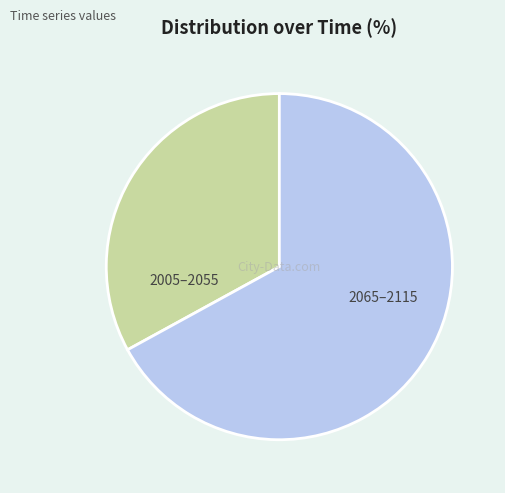

True or false: 2065–2115 accounts for 77% of the total.

False